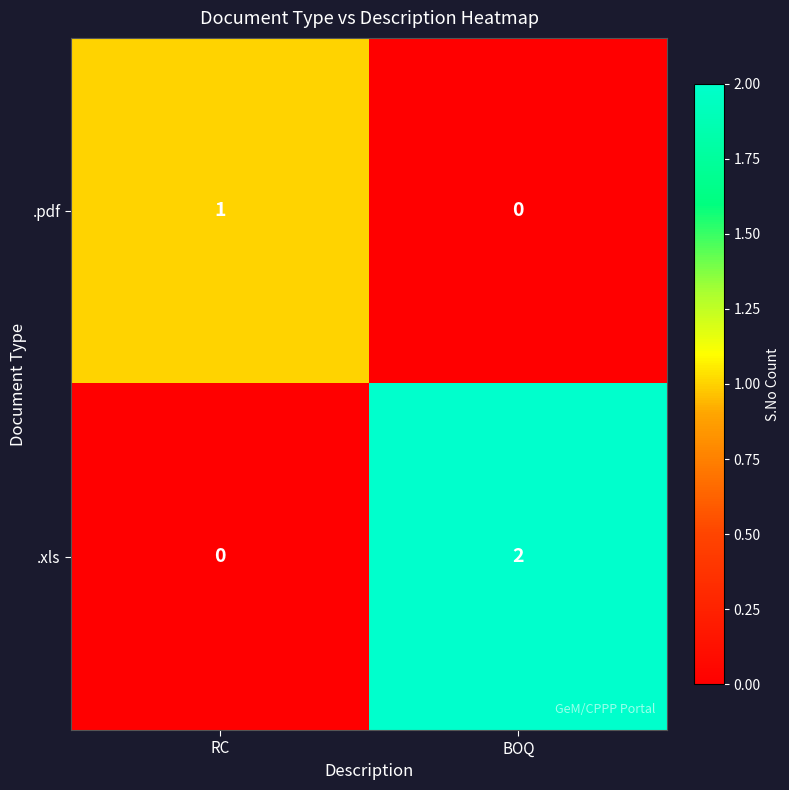

Reading left to right, list all the values displayed in this chart.

.pdf: RC=1	BOQ=0
.xls: RC=0	BOQ=2